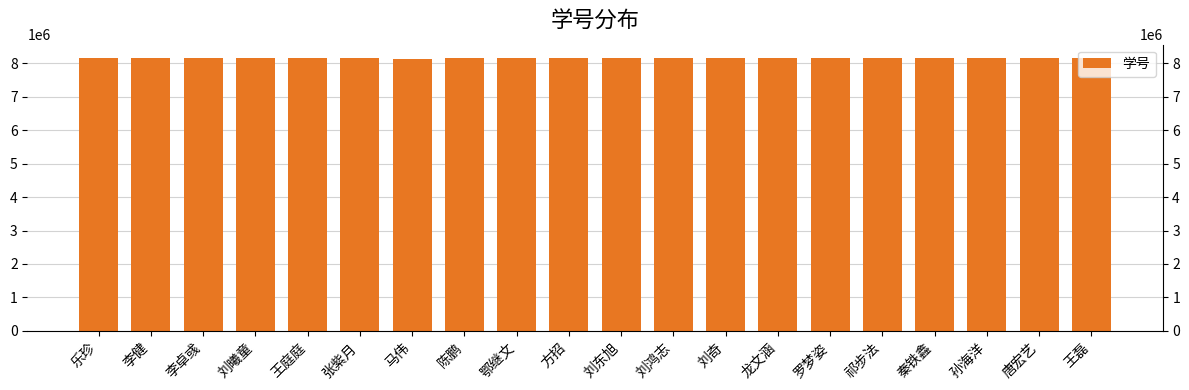

Reading left to right, what are all the values shown in this chart?

8143276	8143277	8143278	8143279	8143280	8143281	8133508	8143251	8143253	8143254	8143256	8143257	8143258	8143259	8143260	8143261	8143262	8143263	8143264	8143266